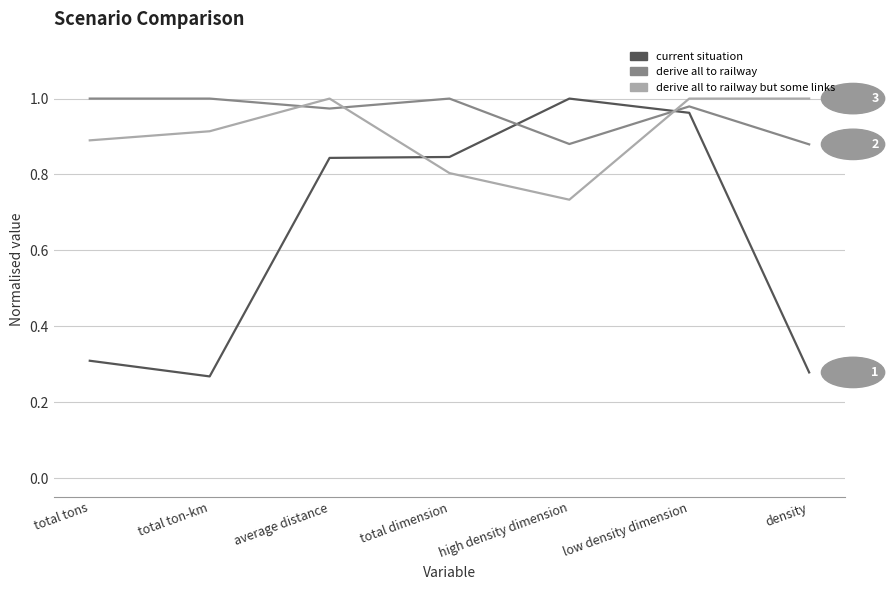

After their last crossing, which series has the higher values: derive all to railway or current situation?

derive all to railway